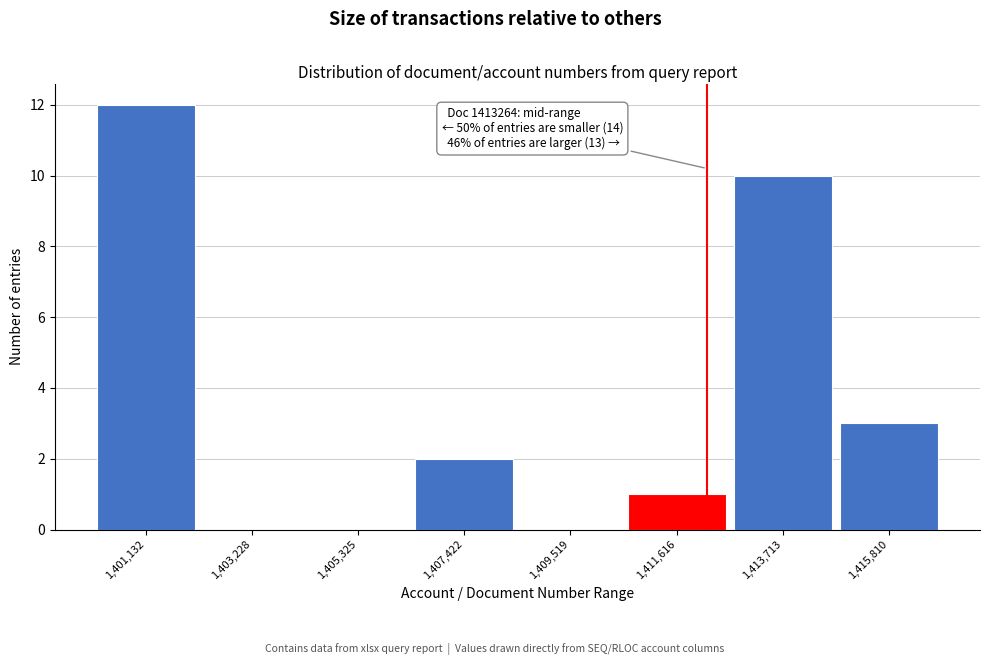

Reading left to right, what are all the values shown in this chart?

1,401,132=12	1,403,228=0	1,405,325=0	1,407,422=2	1,409,519=0	1,411,616=1	1,413,713=10	1,415,810=3